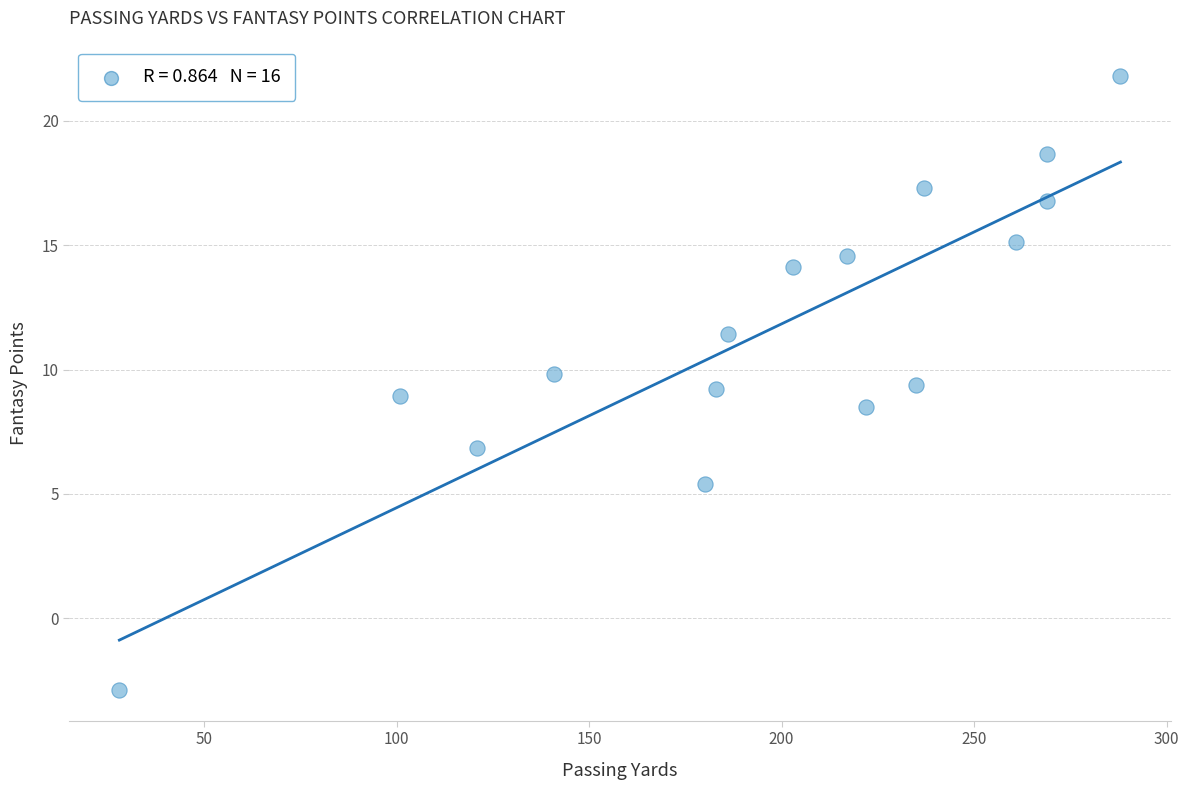

What is the range of X values (max minus min)?

260.0